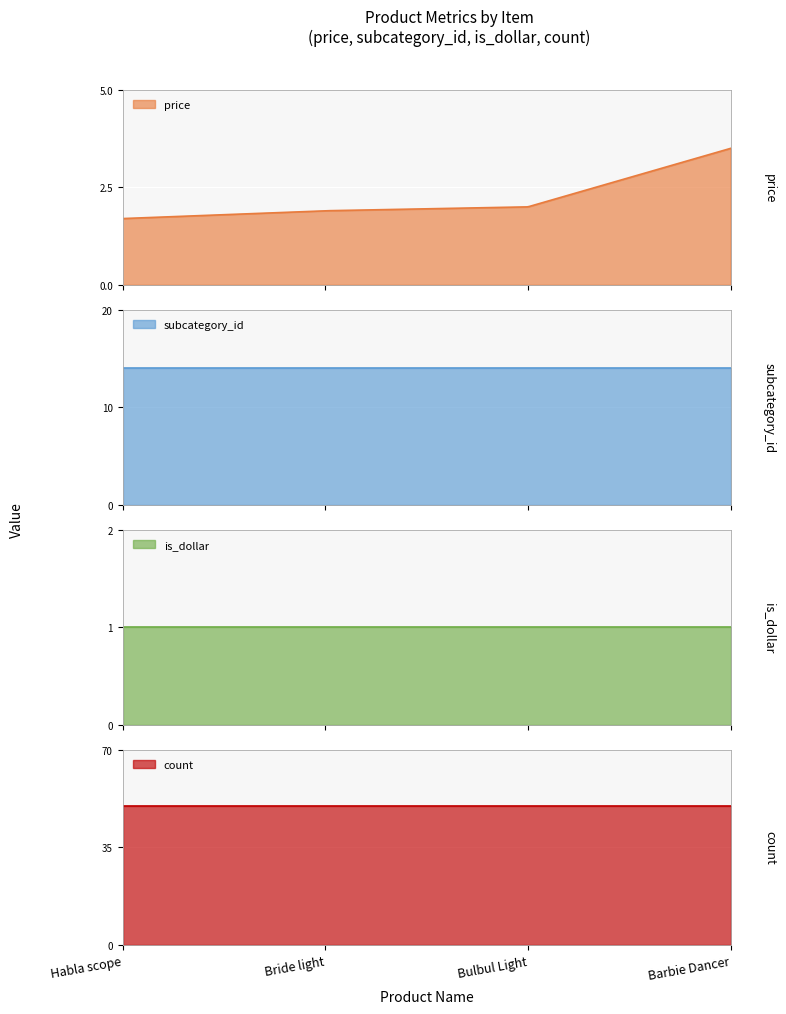

Rank the categories by is_dollar value from highest to lowest.

Habla scope, Bride light, Bulbul Light, Barbie Dancer